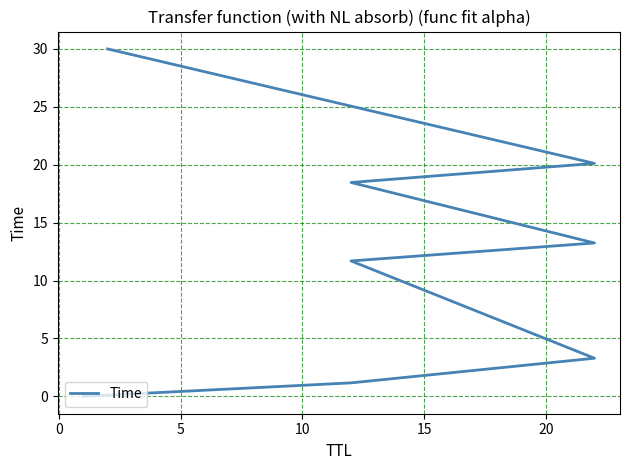

Does the chart display data point markers on the line(s)?

No